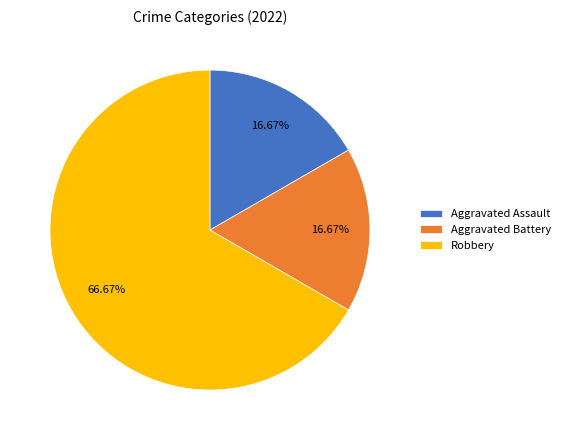

What is the ratio of the value at Robbery to the value at Aggravated Assault?

4.0